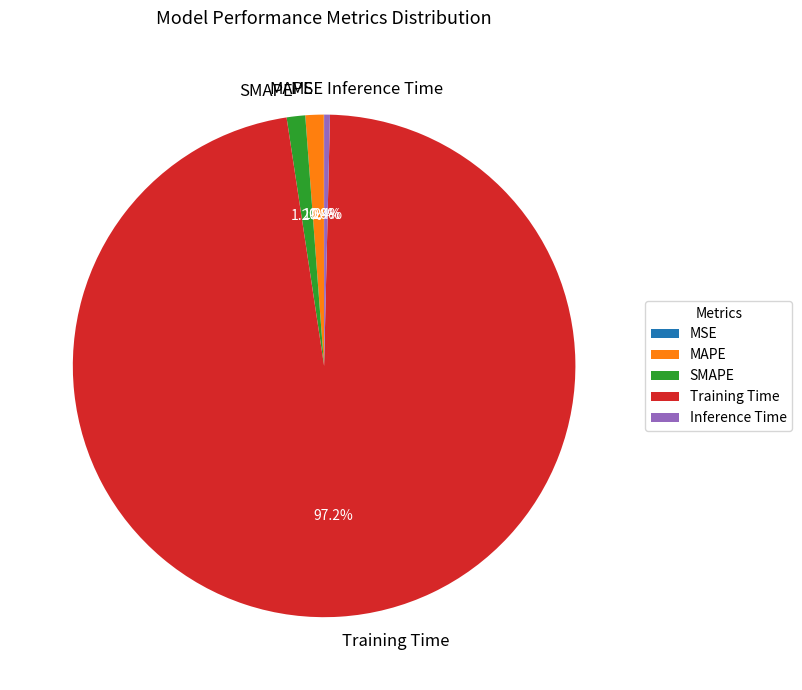

Is there a majority slice in this chart?

Yes